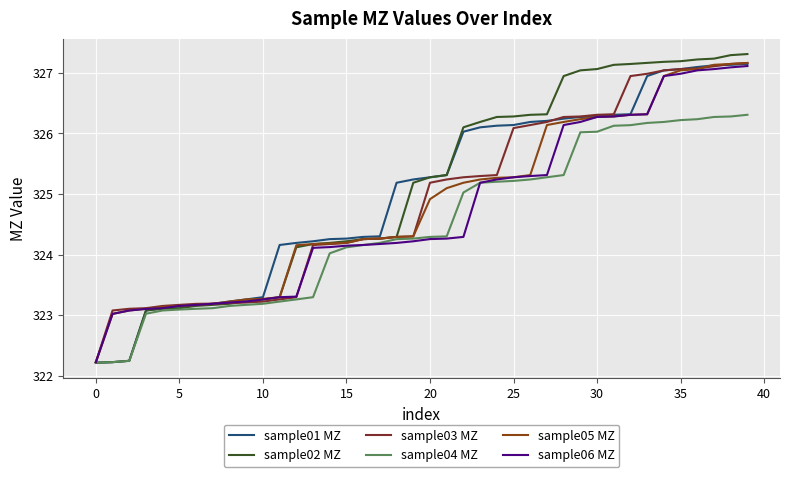

True or false: sample04 MZ and sample01 MZ cross at least once.

False